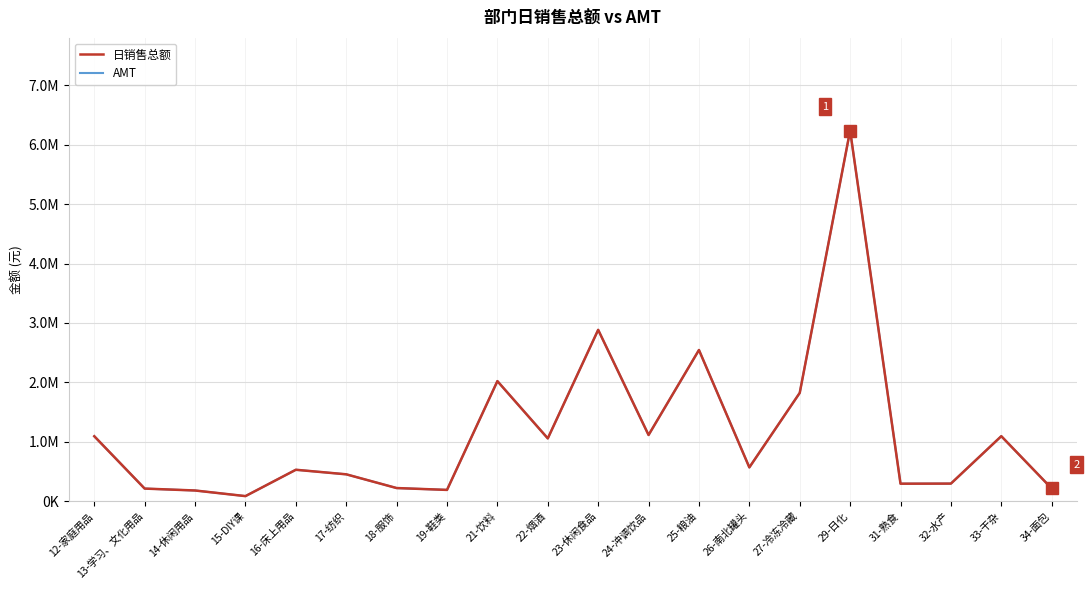

List the labels in order of AMT value, smallest first.

15-DIY课, 14-休闲用品, 19-鞋类, 13-学习、文化用品, 34-面包, 18-服饰, 31-熟食, 32-水产, 17-纺织, 16-床上用品, 26-南北罐头, 22-烟酒, 12-家庭用品, 33-干杂, 24-冲调饮品, 27-冷冻冷藏, 21-饮料, 25-粮油, 23-休闲食品, 29-日化